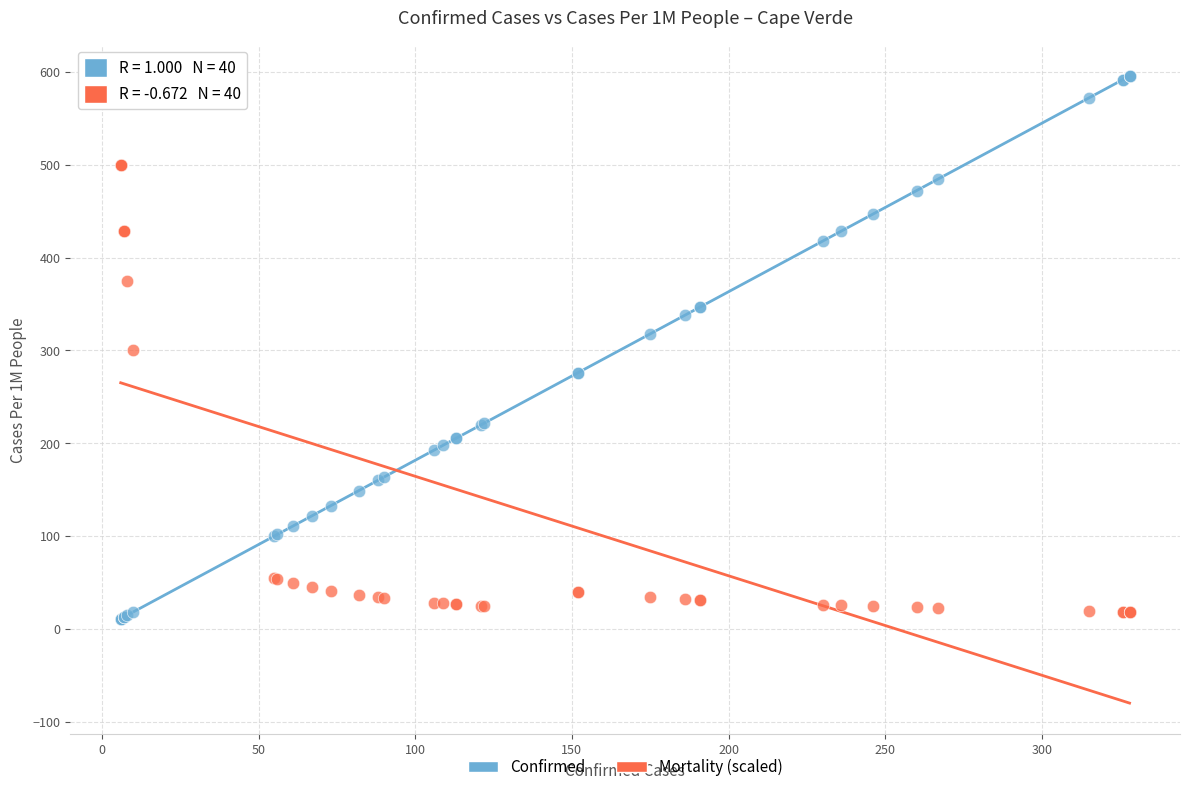

What are all the series names shown in the legend?

Confirmed, Mortality (scaled)